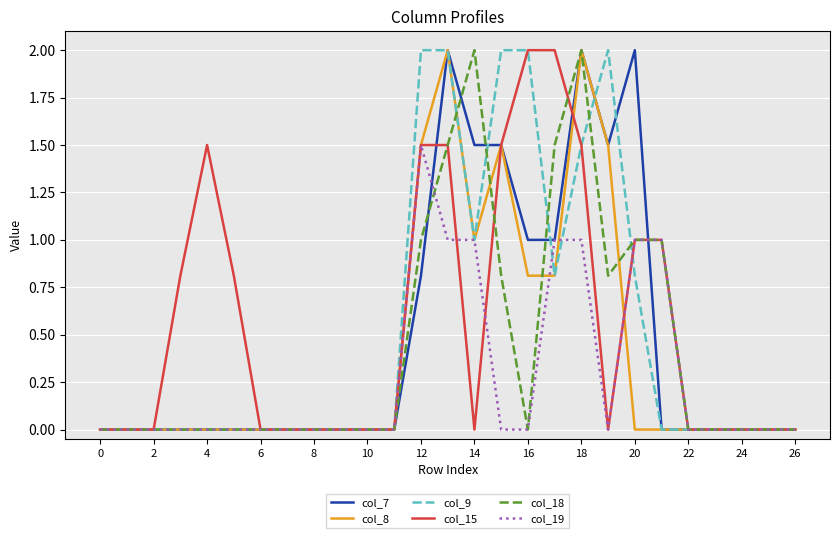

What is the maximum value for col_18?

2.0